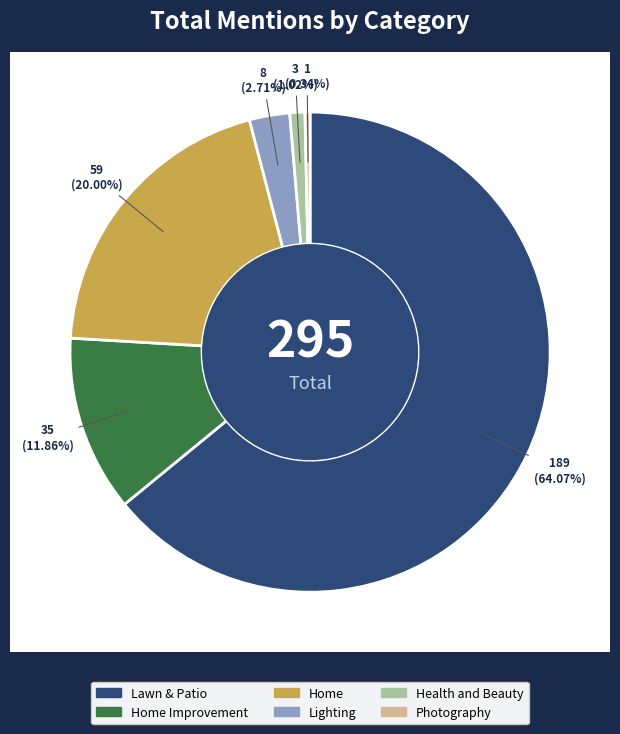

How many slices are in this pie chart?

6